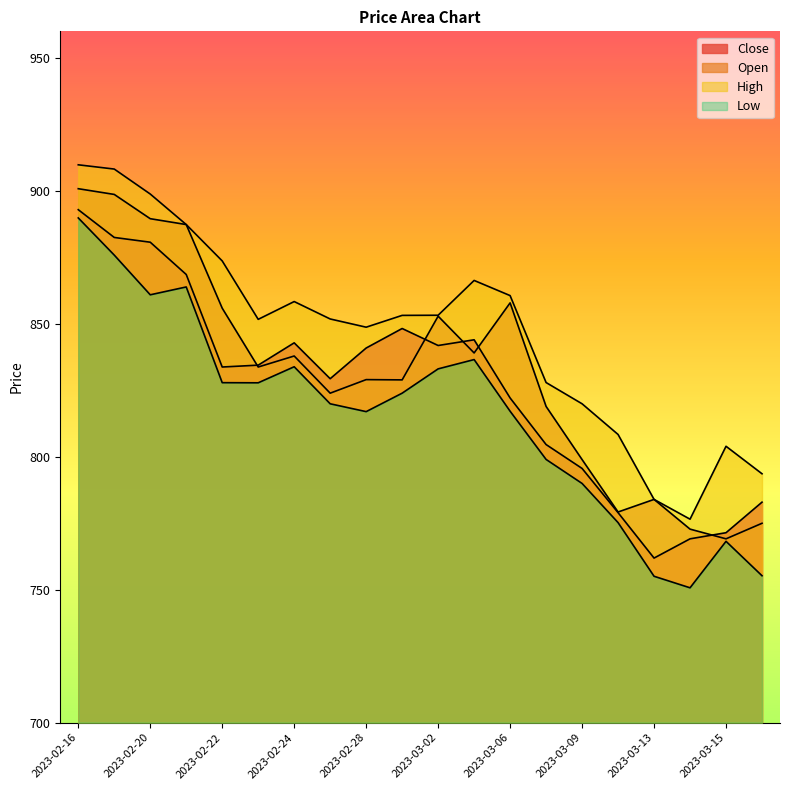

What value does the Close series have at 2023-03-10?

779.0